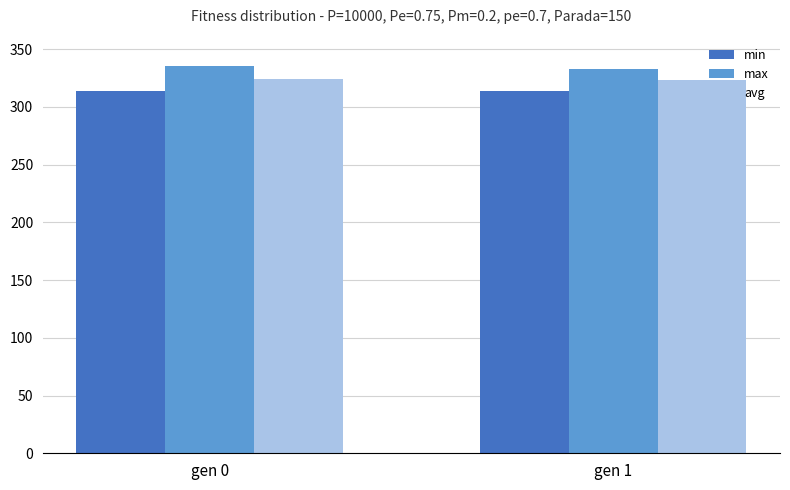

At gen 1, list the series in order from smallest to largest.

min, avg, max